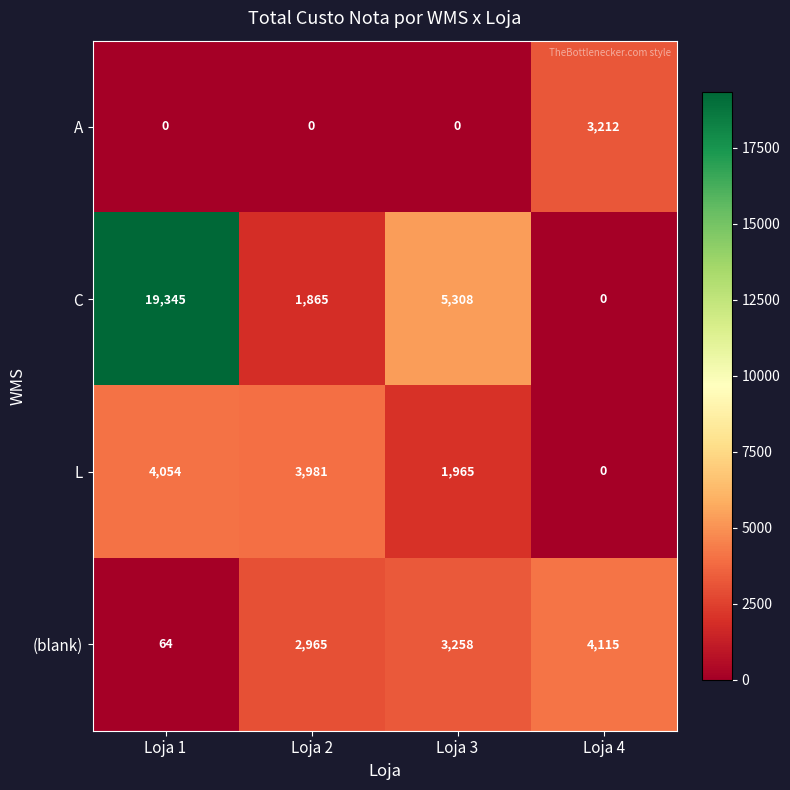

At which category is the sum across all series the highest?

Loja 1